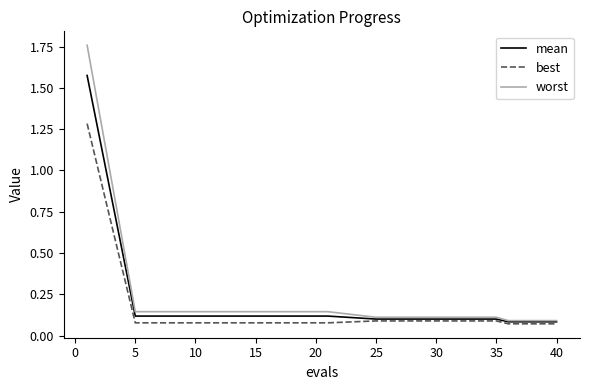

Rank the series by their maximum value, from highest to lowest.

worst, mean, best